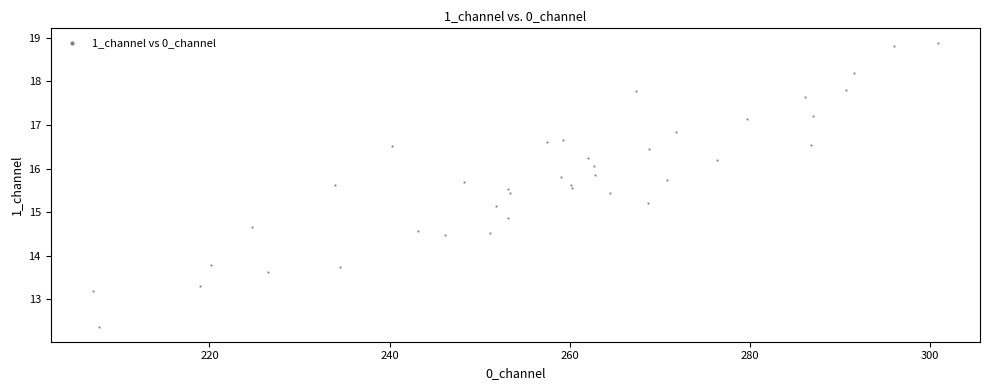

What is the range of X values (max minus min)?

93.8